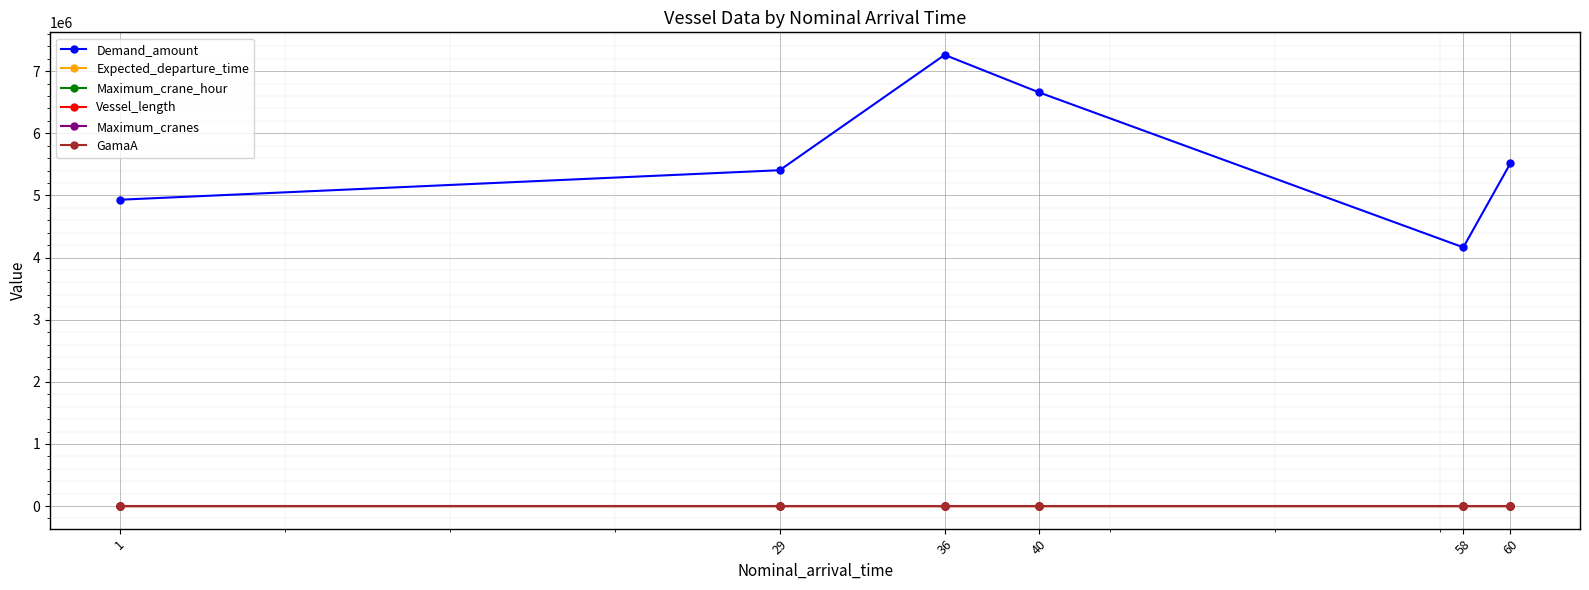

Between 36 and 58, which series saw the biggest shift?

Demand_amount